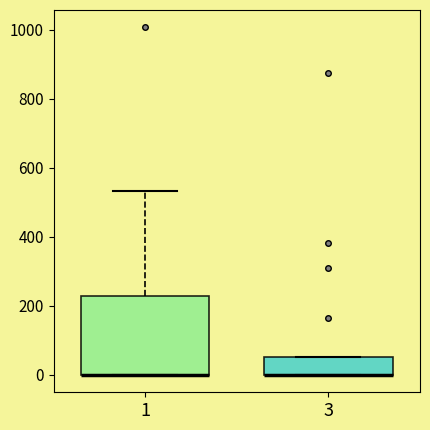

Comparing the boxes themselves (not the whiskers), which one is the tallest?

1